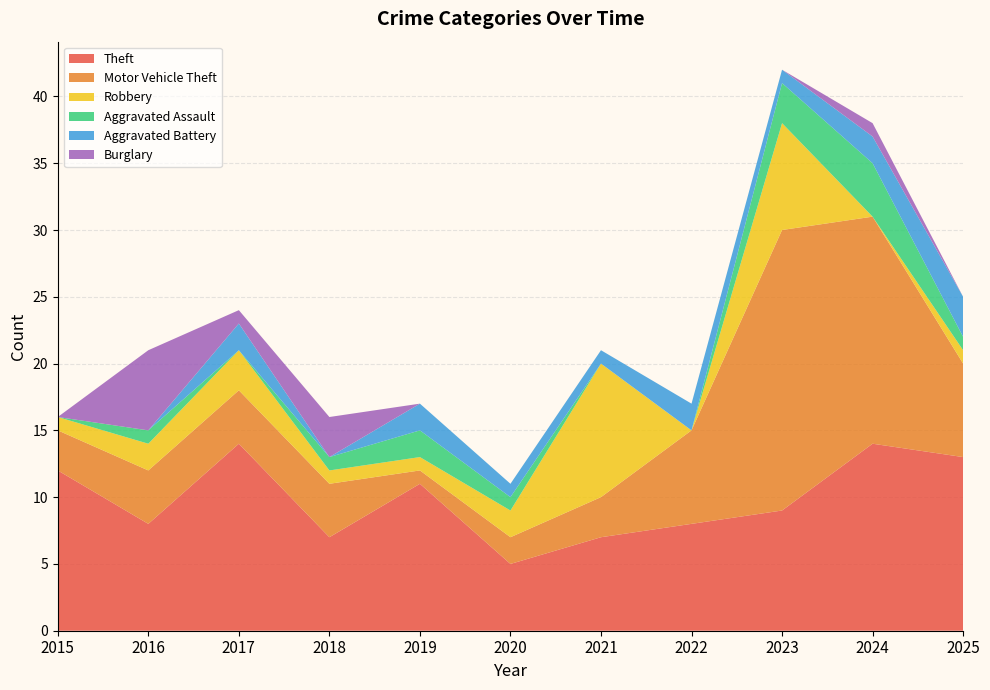

Reading right to left, list all the values displayed in this chart.

Theft: 2025=13	2024=14	2023=9	2022=8	2021=7	2020=5	2019=11	2018=7	2017=14	2016=8	2015=12
Motor Vehicle Theft: 2025=7	2024=17	2023=21	2022=7	2021=3	2020=2	2019=1	2018=4	2017=4	2016=4	2015=3
Robbery: 2025=1	2024=0	2023=8	2022=0	2021=10	2020=2	2019=1	2018=1	2017=3	2016=2	2015=1
Aggravated Assault: 2025=1	2024=4	2023=3	2022=0	2021=0	2020=1	2019=2	2018=1	2017=0	2016=1	2015=0
Aggravated Battery: 2025=3	2024=2	2023=1	2022=2	2021=1	2020=1	2019=2	2018=0	2017=2	2016=0	2015=0
Burglary: 2025=0	2024=1	2023=0	2022=0	2021=0	2020=0	2019=0	2018=3	2017=1	2016=6	2015=0